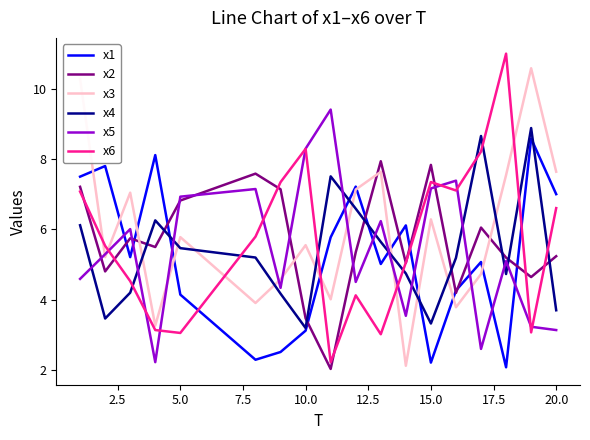

What is the greatest value displayed?

11.0